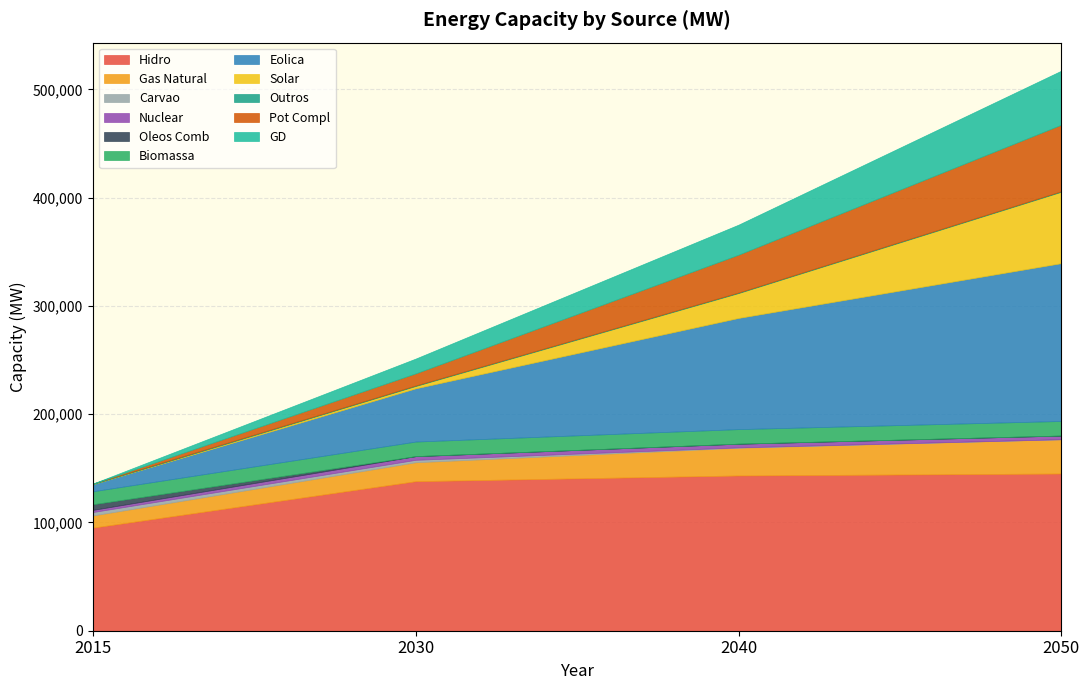

Where is the first local minimum for 2030?

Carvao